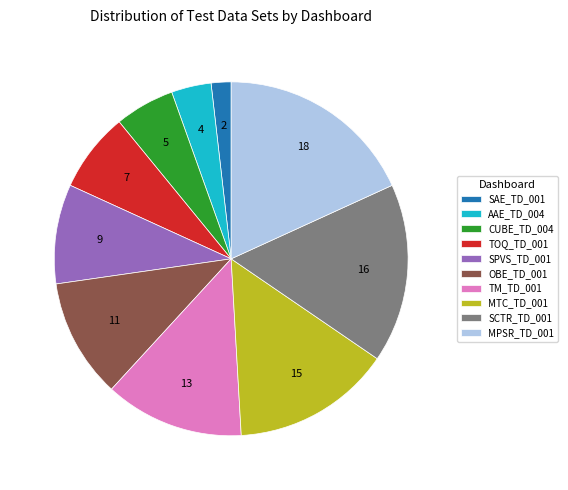

What is the smallest slice in the pie chart?

SAE_TD_001